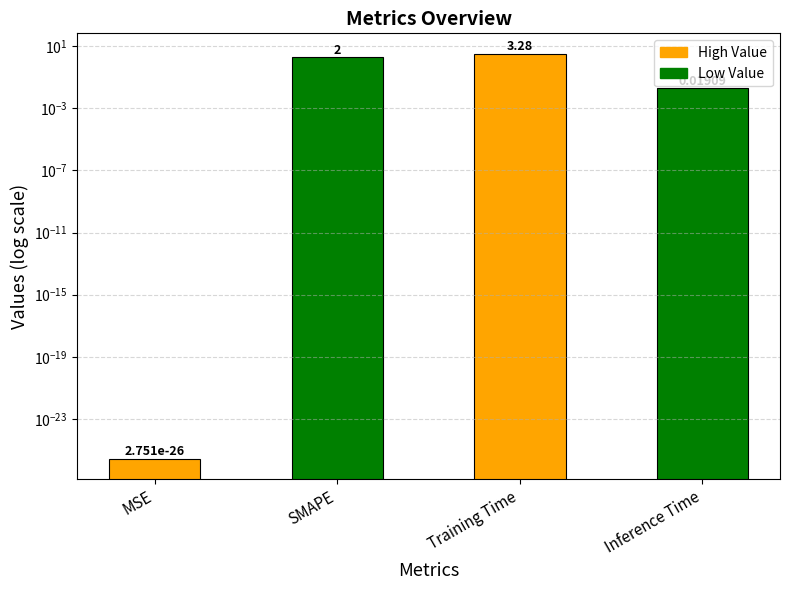

What is the sum of all values?

5.3